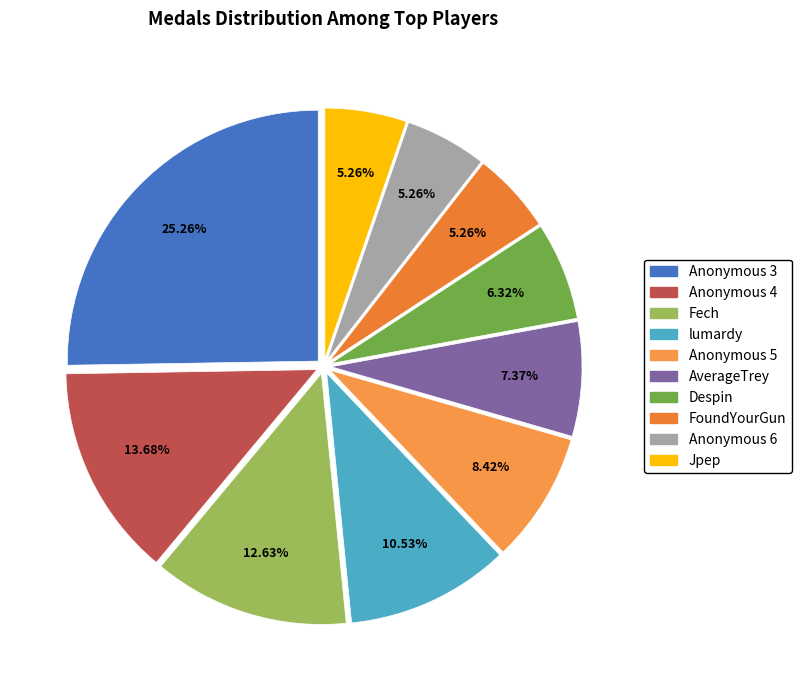

The Anonymous 4 slice represents 14% of the pie. True or false?

True